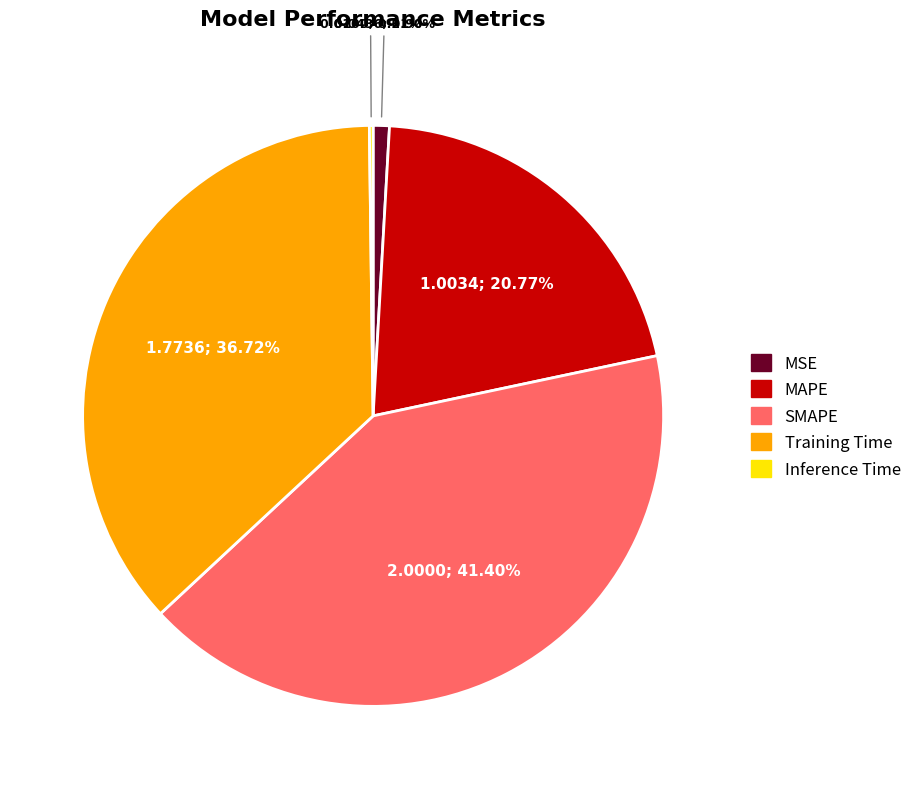

Combined, do MAPE and Training Time account for over 50%?

Yes